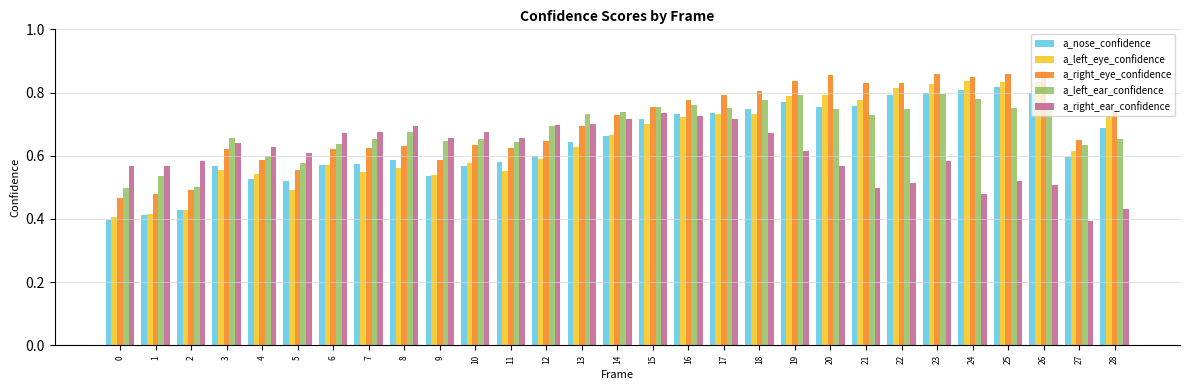

What is the sum of all a_left_ear_confidence values?

19.9